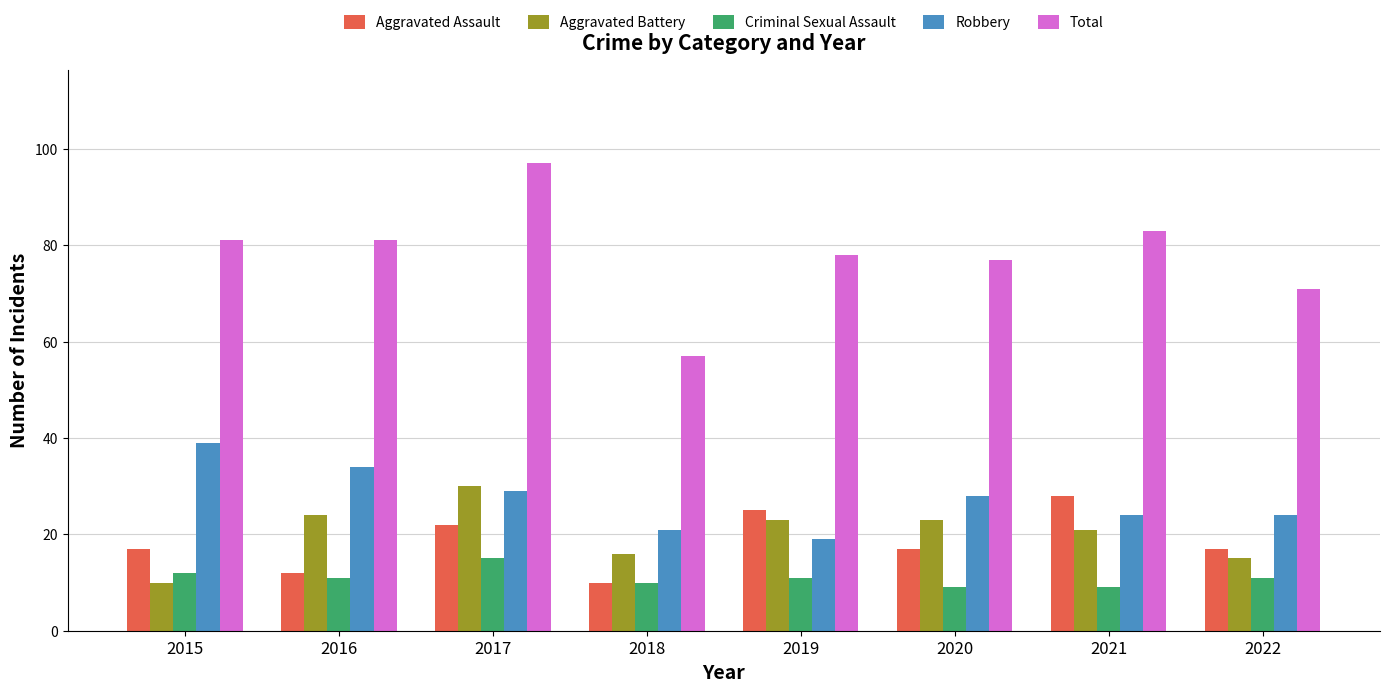

At which category is the sum across all series the highest?

2017